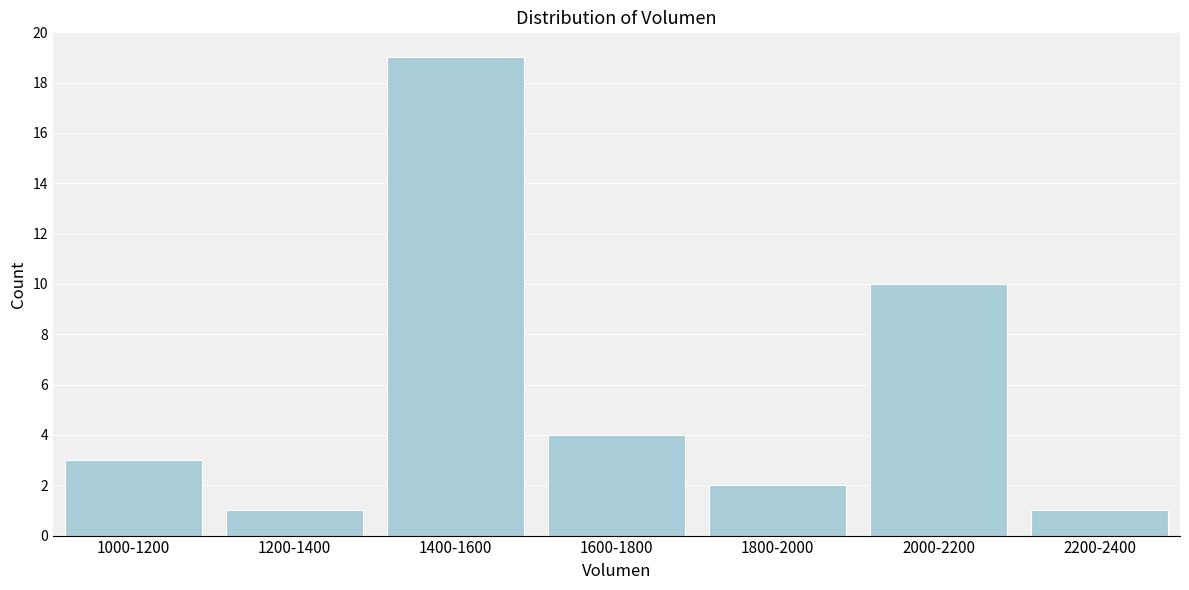

Reading right to left, list all the values displayed in this chart.

2200-2400=1	2000-2200=10	1800-2000=2	1600-1800=4	1400-1600=19	1200-1400=1	1000-1200=3